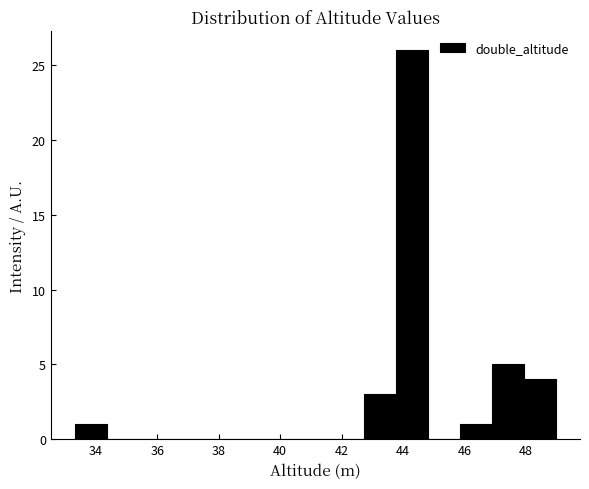

Which range on the x-axis has the tallest bar?

43.8 to 44.8